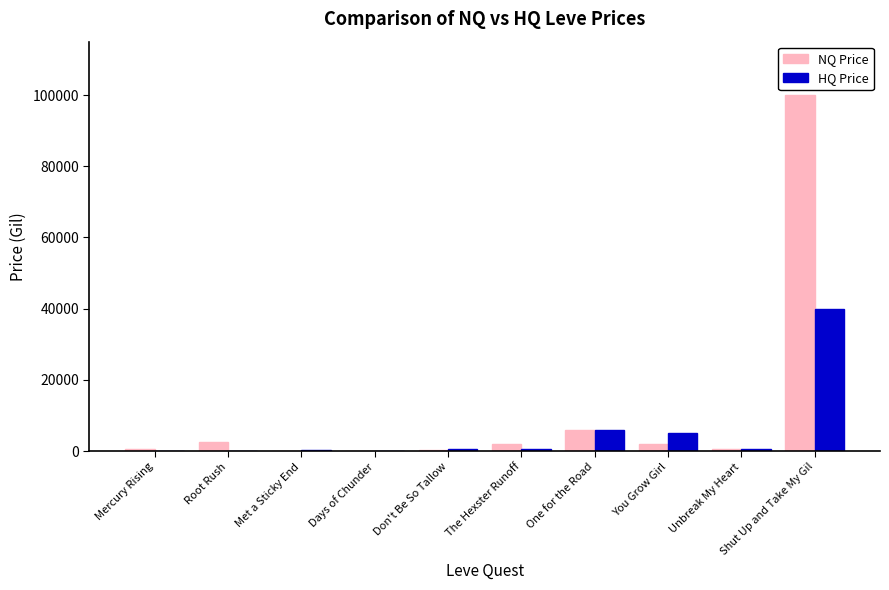

True or false: HQ Price has a value of 9944.4 at One for the Road.

False